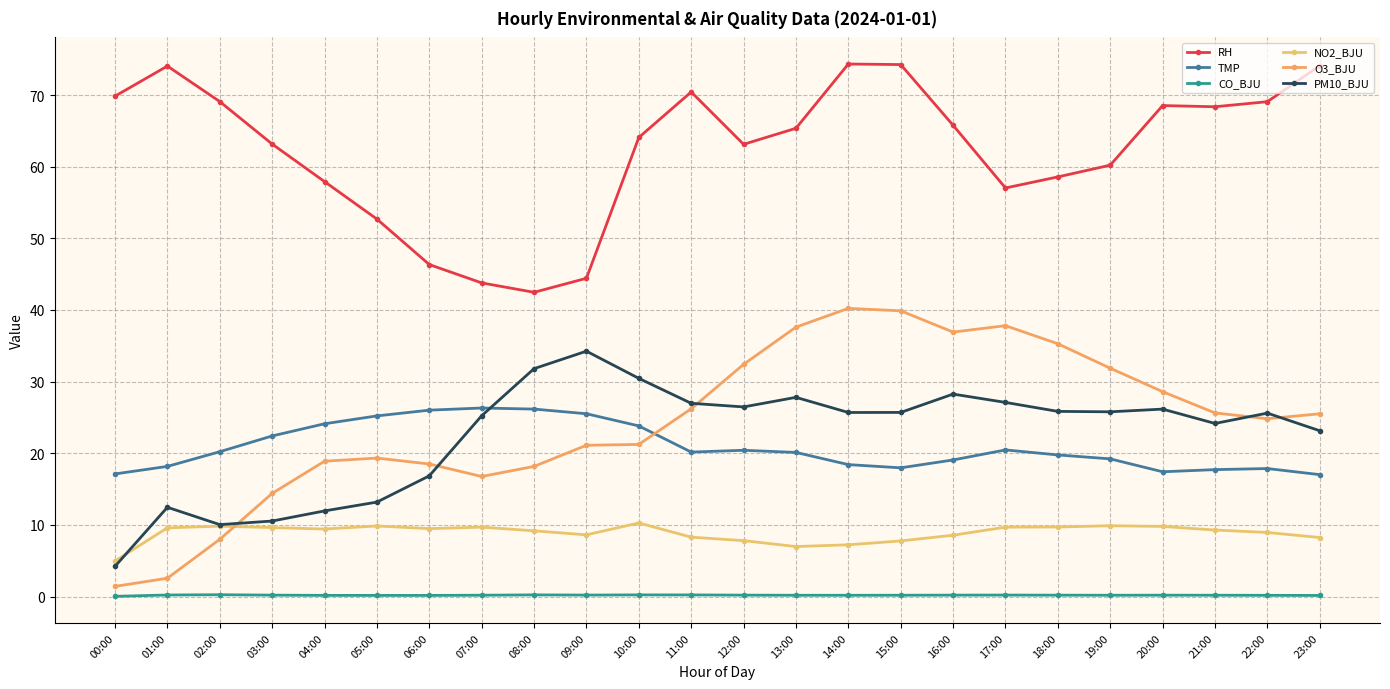

What is the label of the 1st point from the right?

23:00